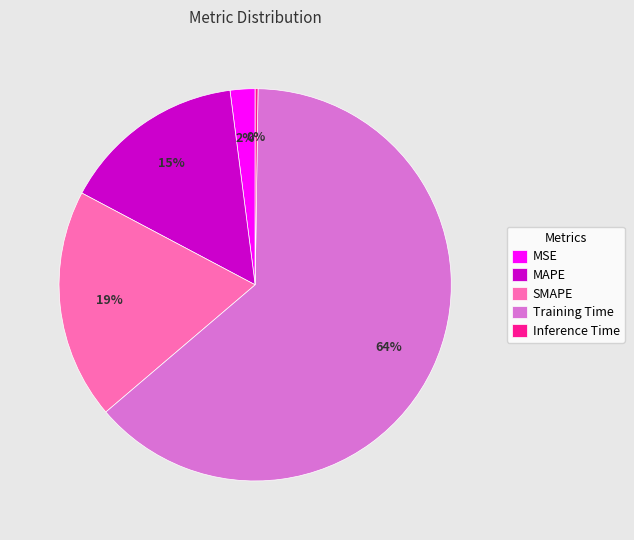

To the nearest percent, what is the average slice percentage?

20%